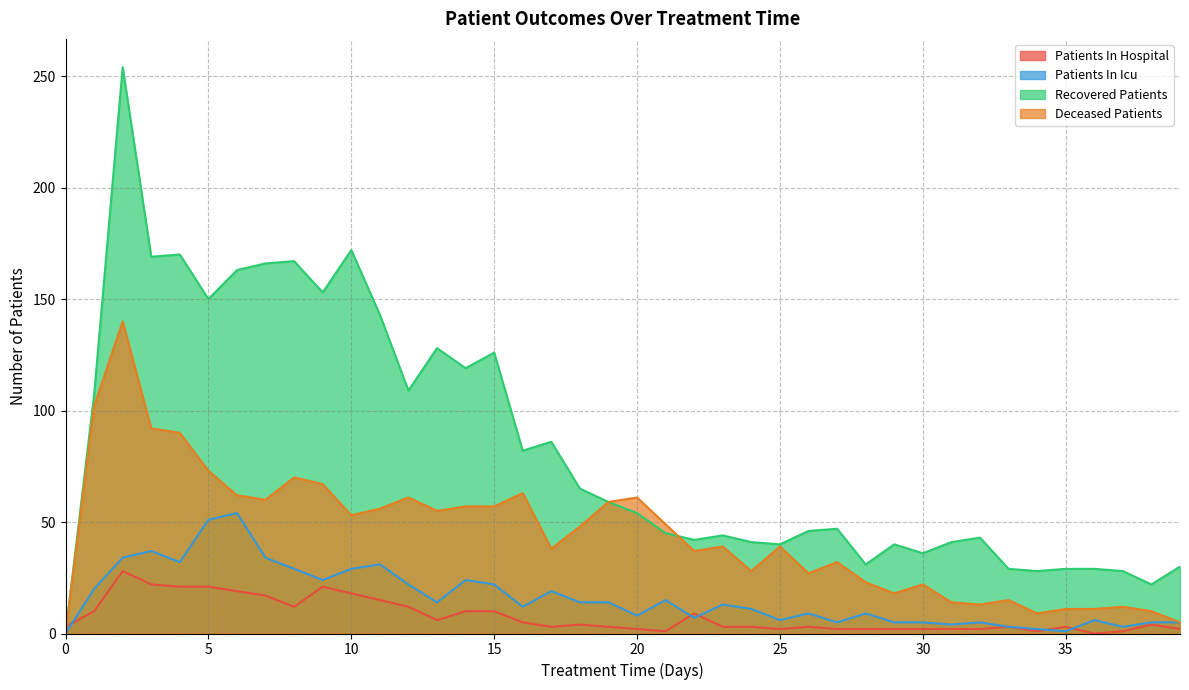

What is the sum of the deceased_patients values at 14 and 31?

71